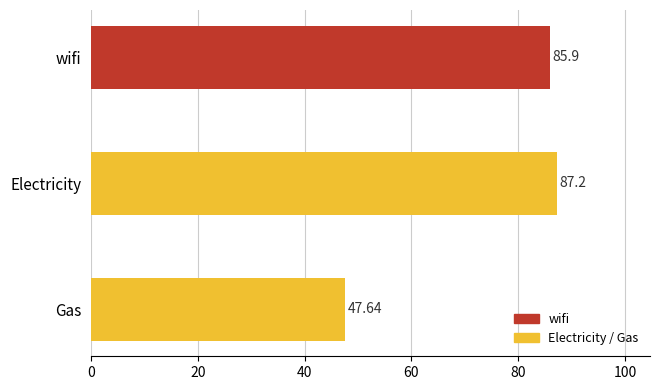

Where is the data nearest to the value 67?

wifi